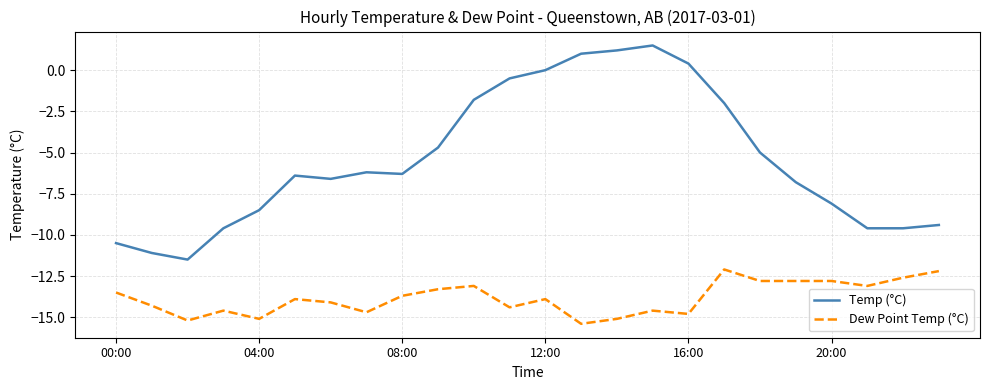

Which series has the widest spread of values?

Temp (°C)